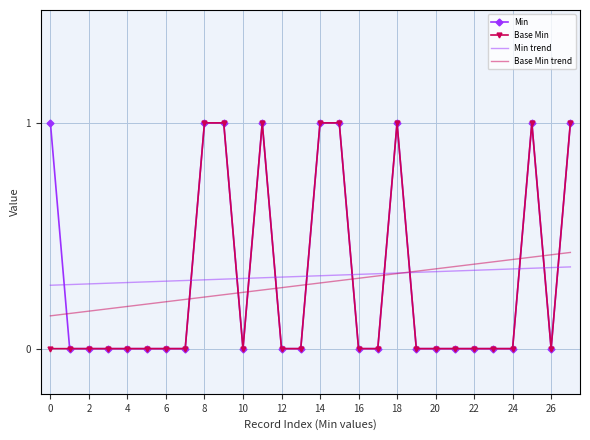

How many positive values does the Base Min series have?

8